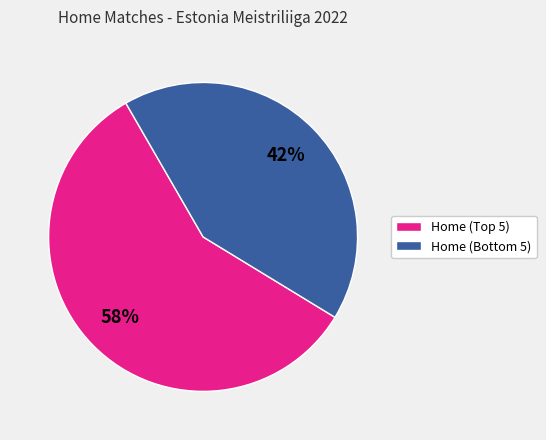

Does any single category account for the majority?

Yes